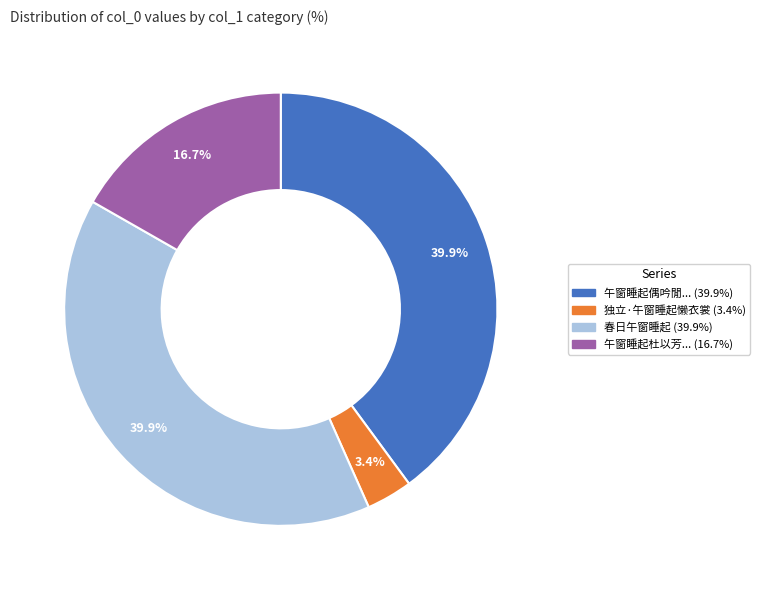

Is there any slice that represents more than half of the pie?

No